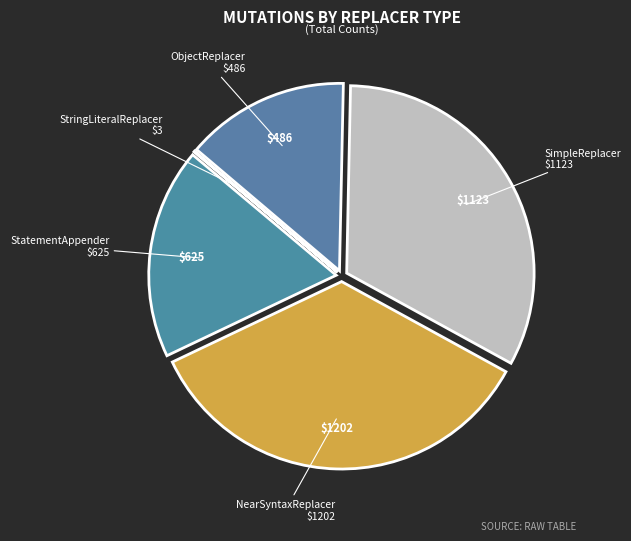

True or false: NearSyntaxReplacer accounts for 35% of the total.

True